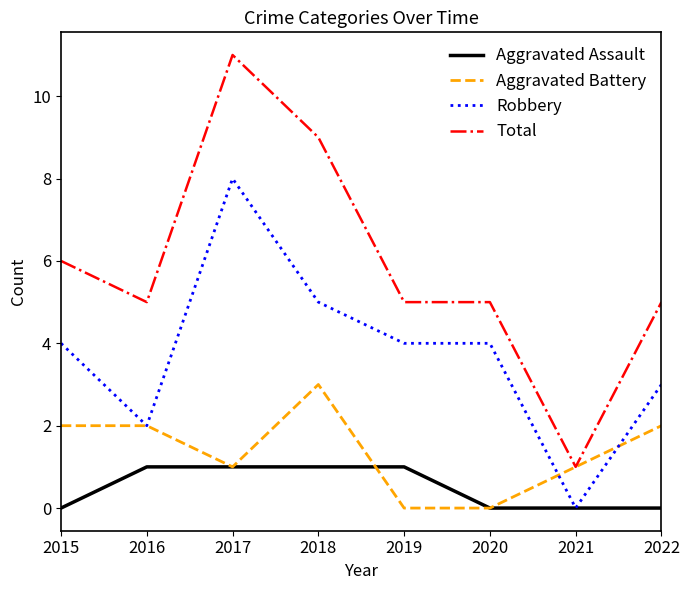

Does the chart display data point markers on the line(s)?

No